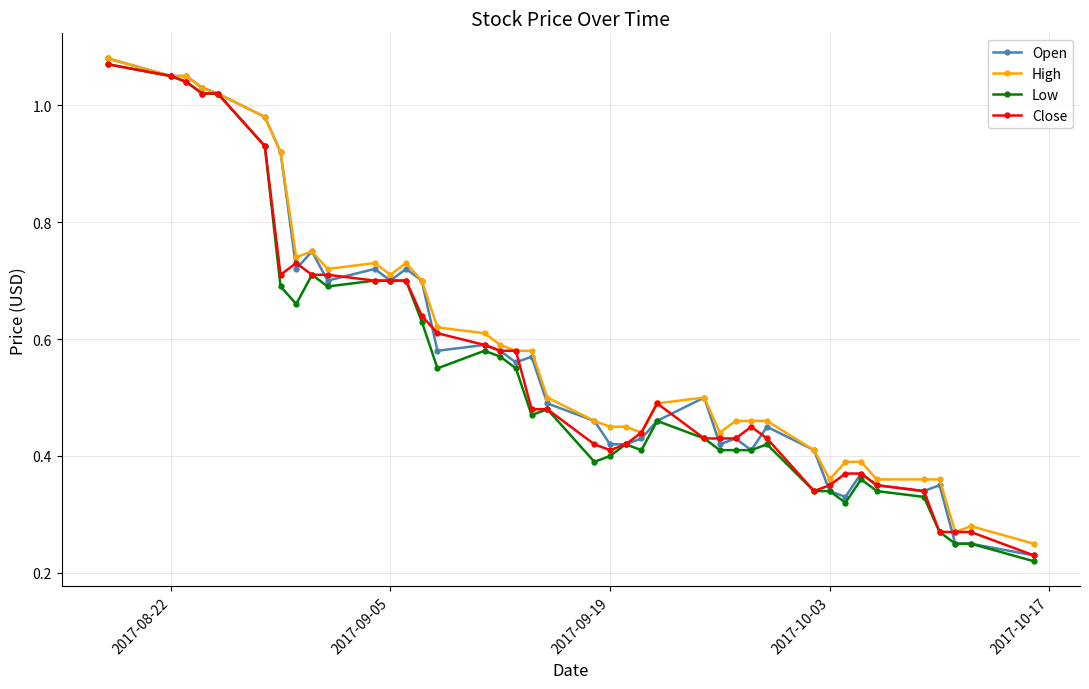

At how many categories does at least one series exceed 0?

40